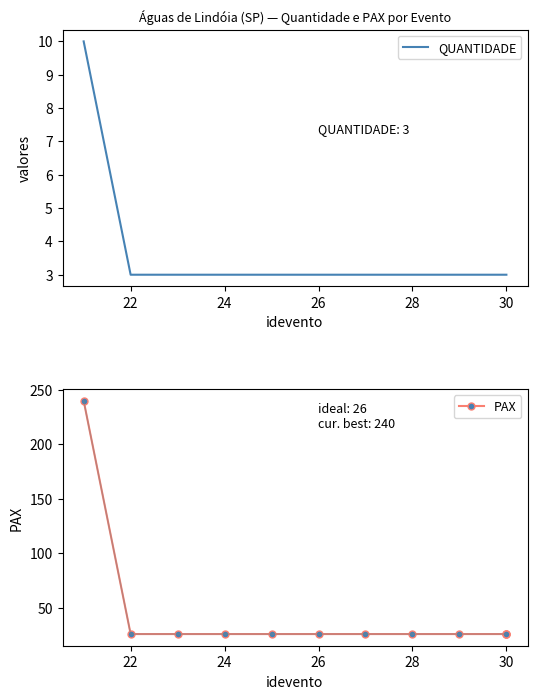

What is the value of the PAX point at the 5th from the left?

26